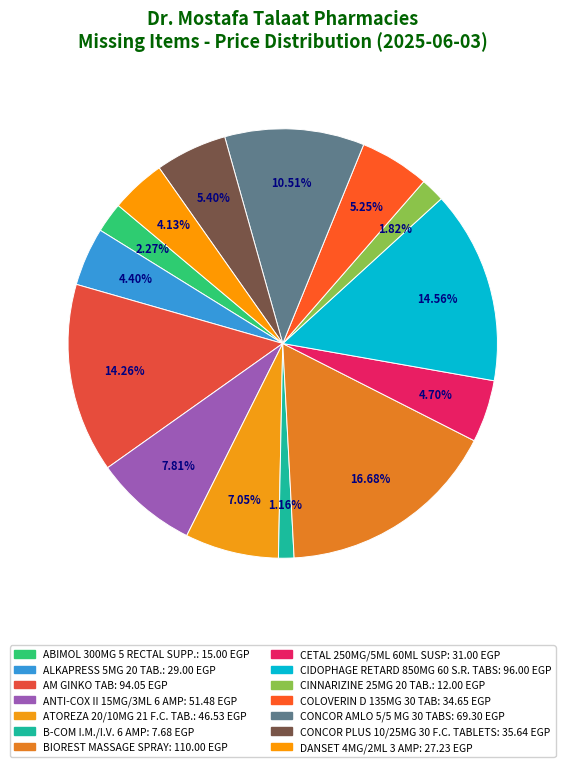

To the nearest percent, what is the average slice percentage?

7%